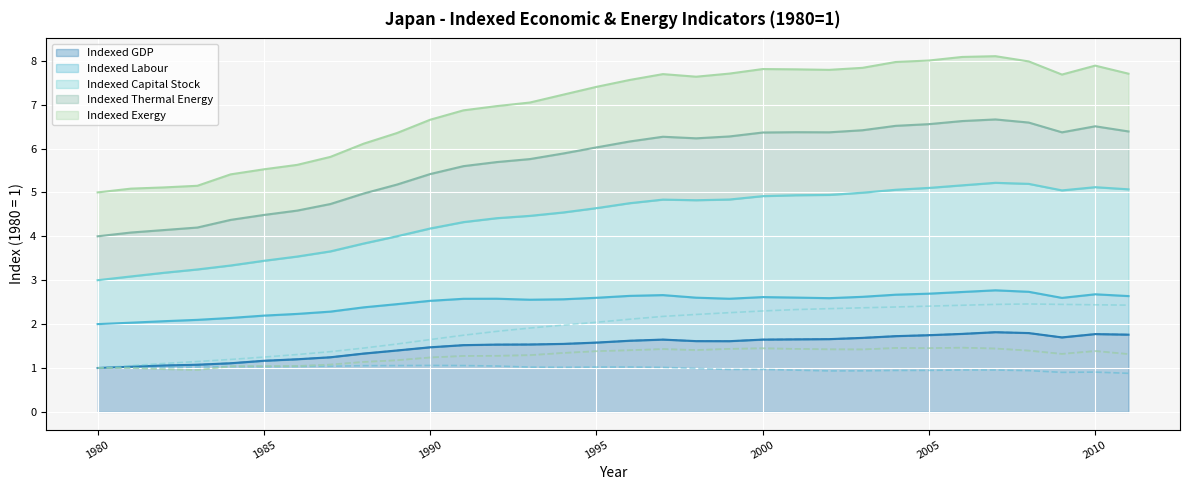

The Indexed Exergy series shows 1.3 at 1992. True or false?

True